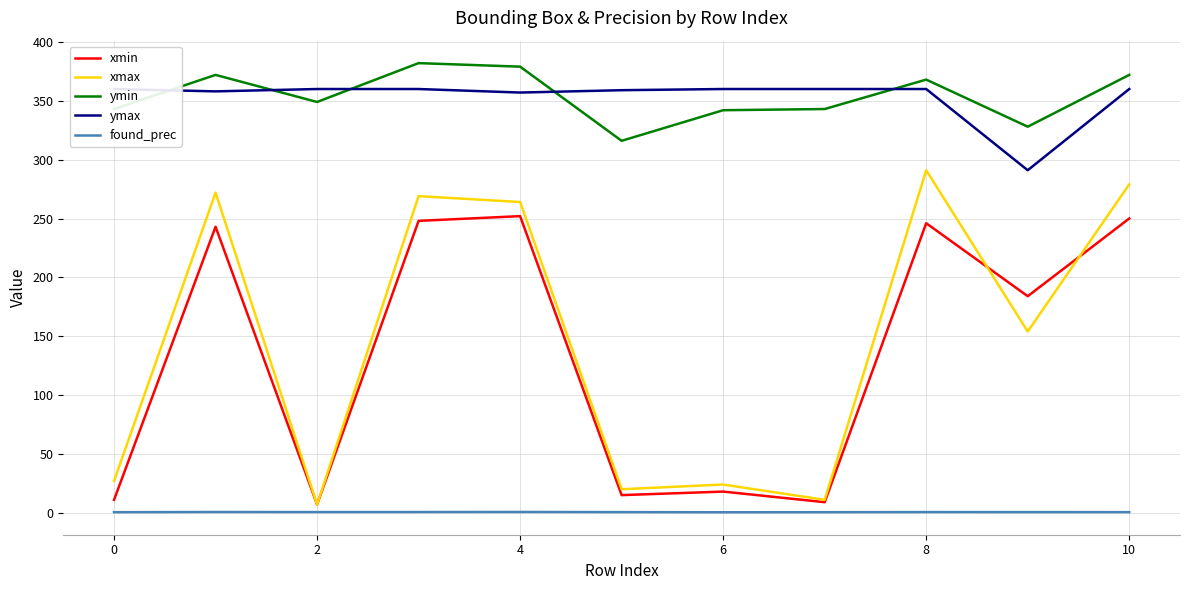

Which series has the largest total across all categories?

ymin